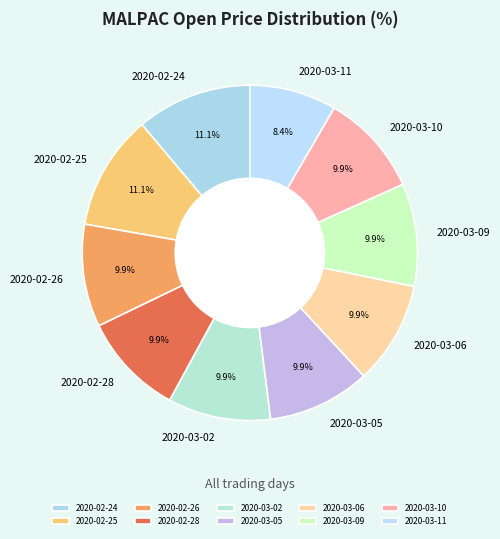

How many slices are in this pie chart?

10